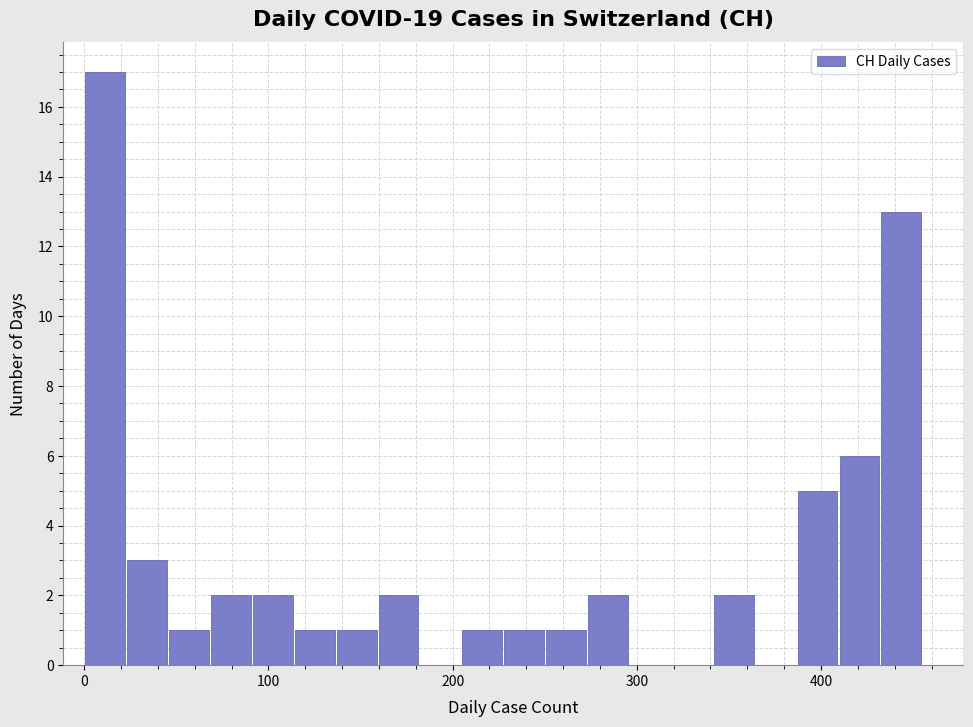

Around what value on the x-axis is the tallest bar? Give the approximate position of its centre, as read against the axis.

10